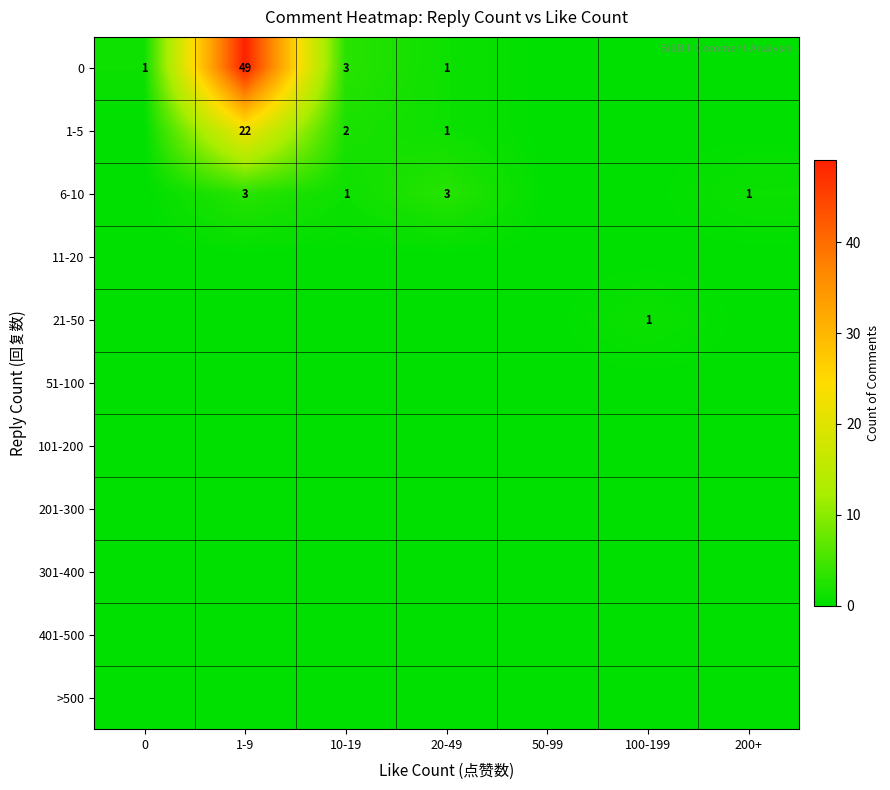

Is it true that 1-5 equals 1 at 20-49?

True